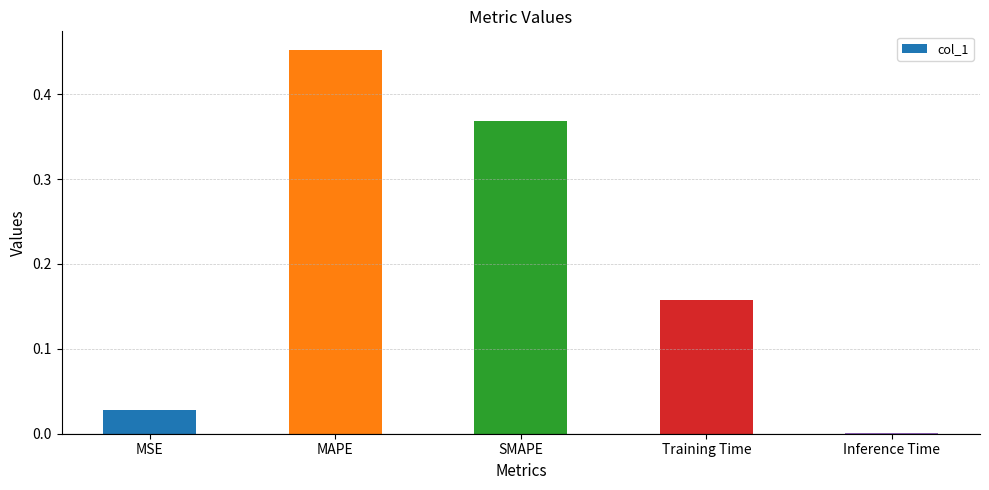

True or false: the data shows 0.5 at SMAPE.

False